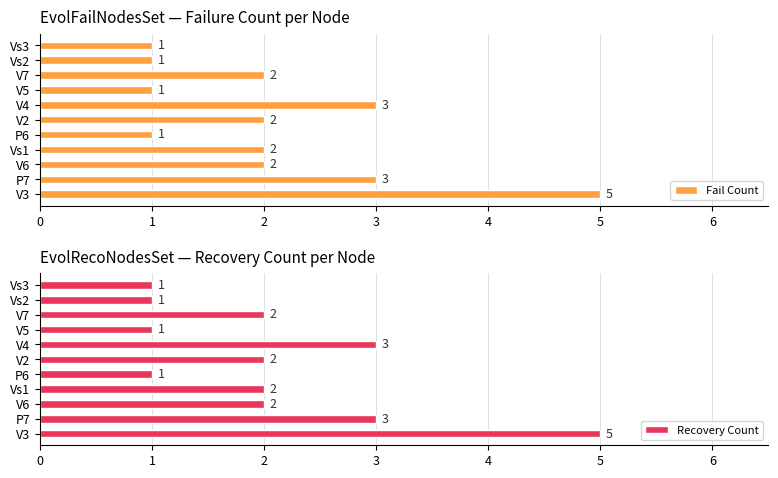

What is the sum of all Recovery Count values?

23